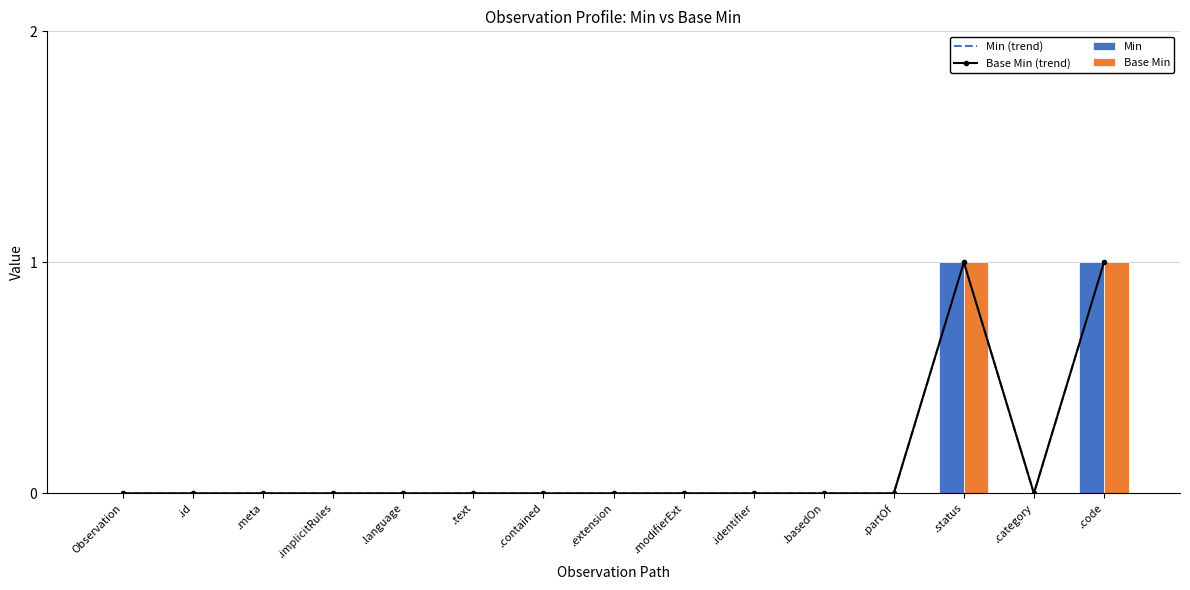

Rank the categories by Min (trend) value from lowest to highest.

Observation, .id, .meta, .implicitRules, .language, .text, .contained, .extension, .modifierExt, .identifier, .basedOn, .partOf, .category, .status, .code